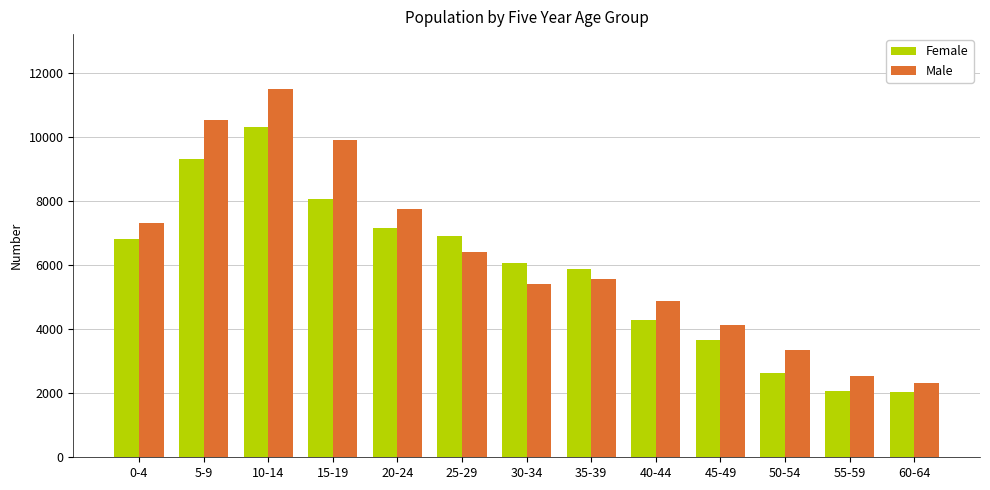

What is the sum of all Male values?

81560